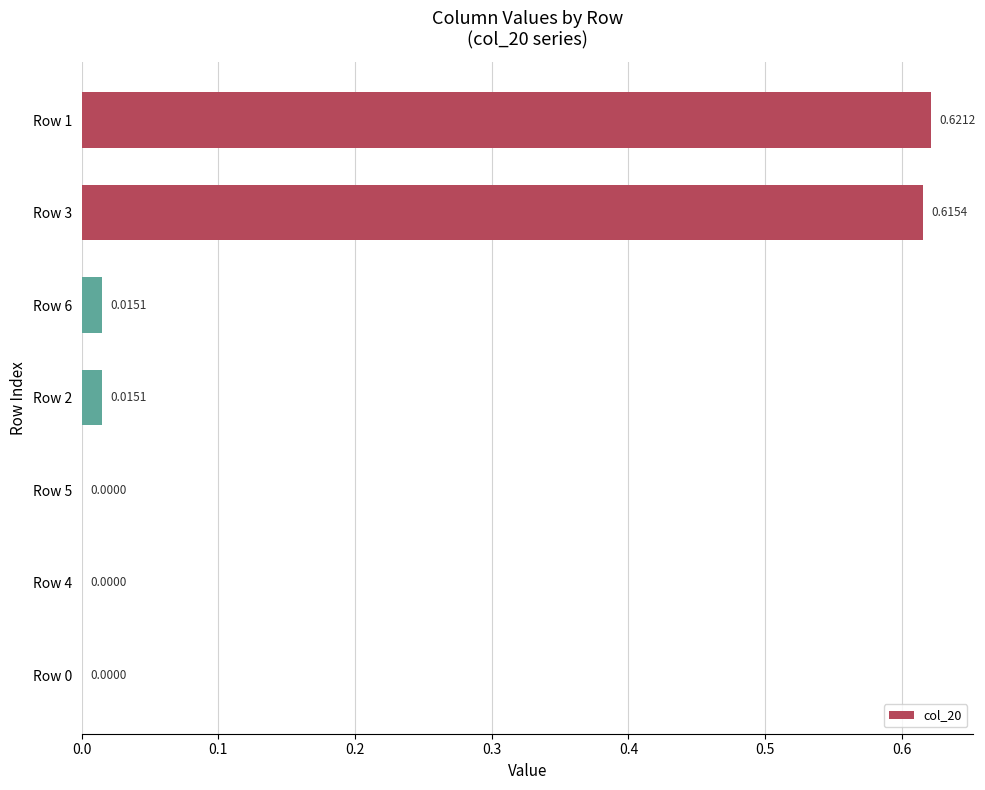

What is the change in value from Row 3 to Row 4?

-0.6